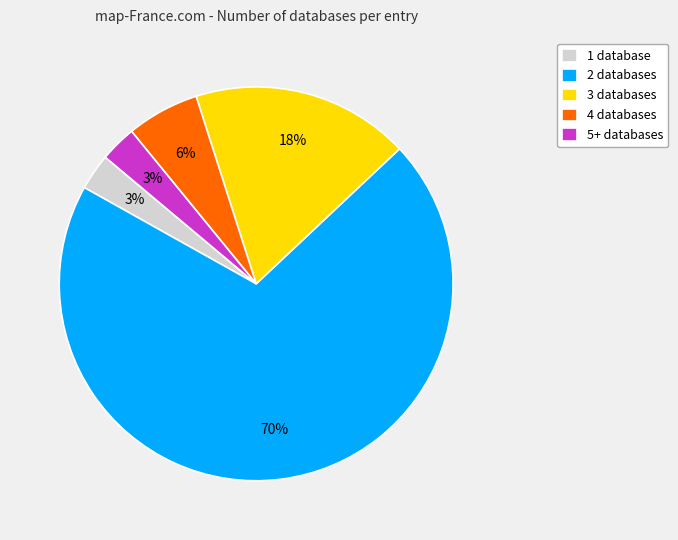

To the nearest percent, what is the average slice percentage?

20%